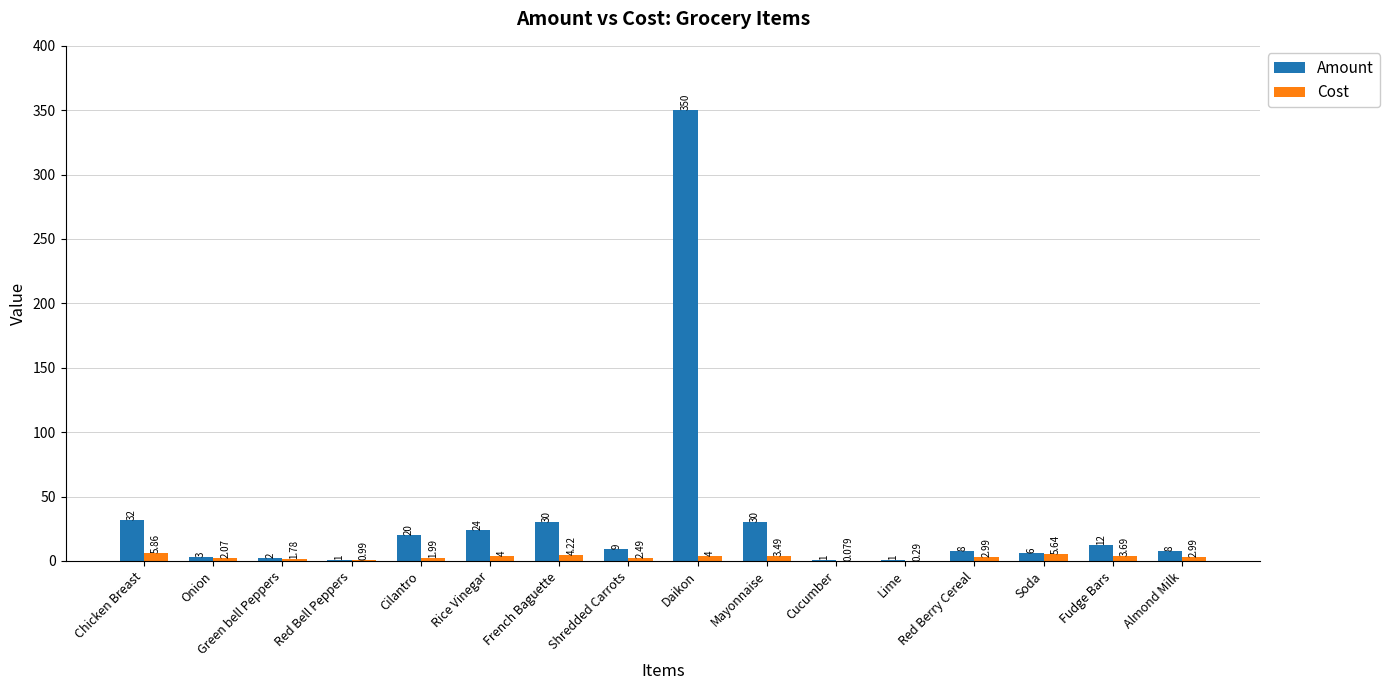

At which label is Amount closest to 175?

Chicken Breast